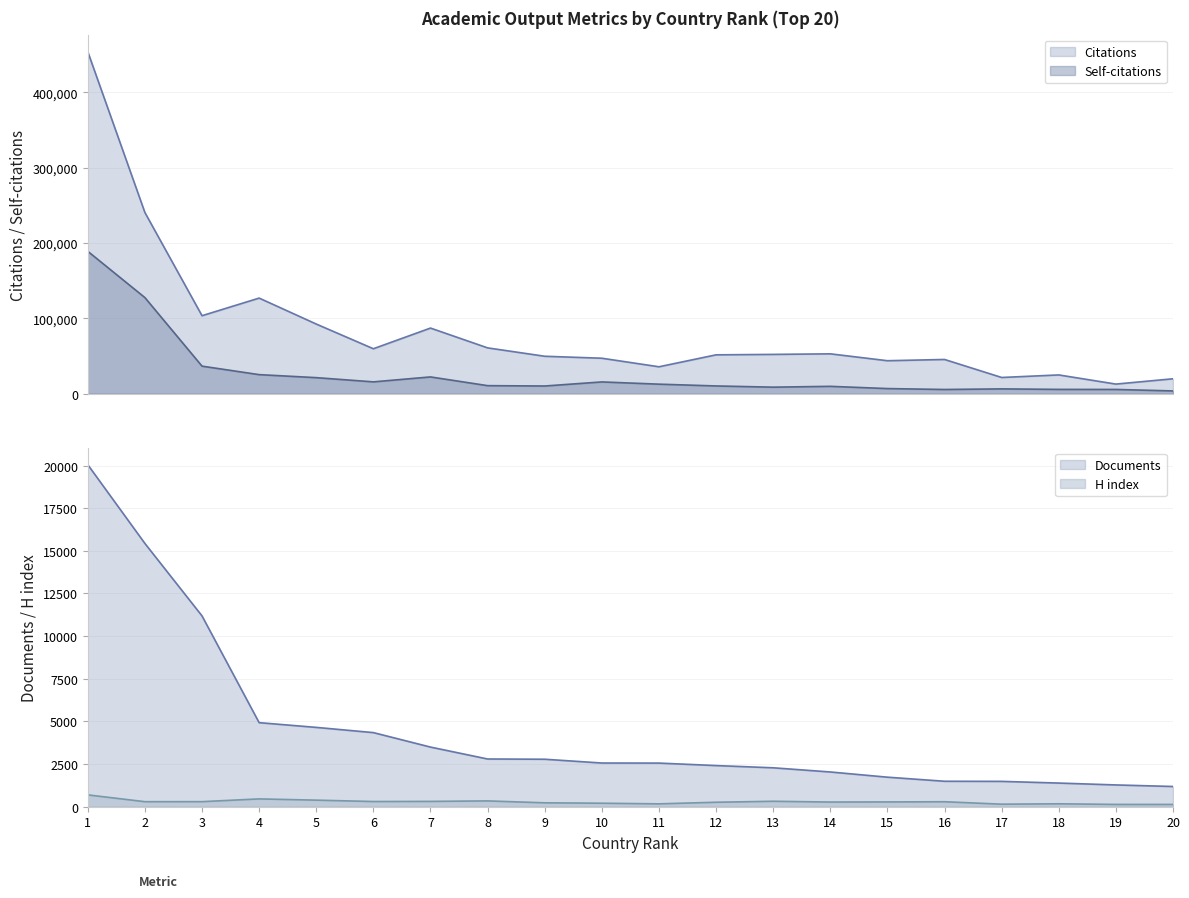

Is it true that Citations equals 31662 at 14?

False